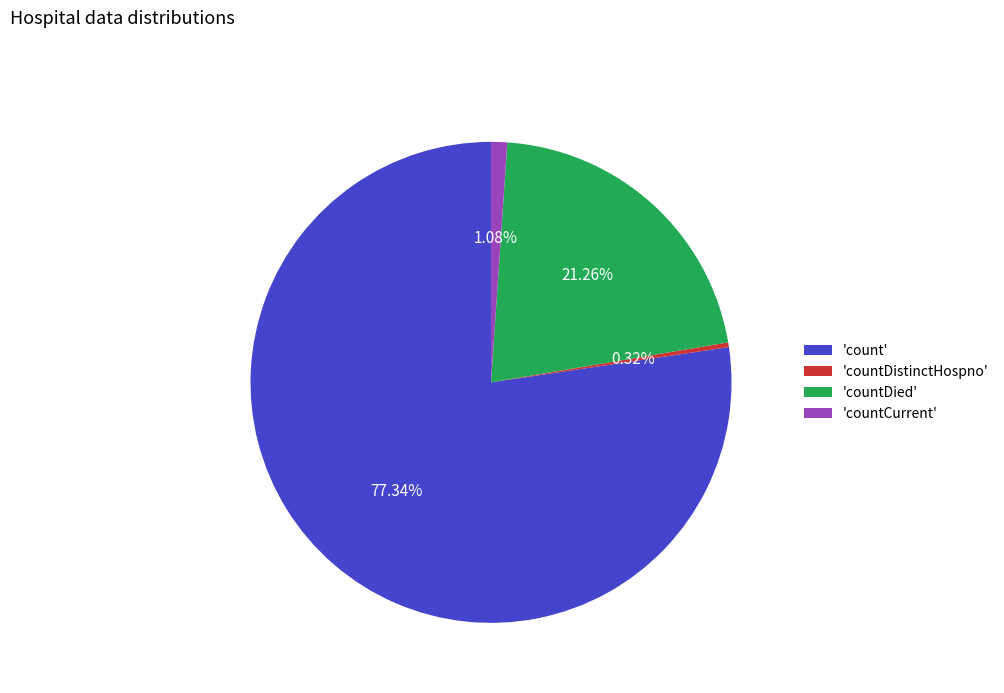

Which has a higher value, 'count' or 'countCurrent'?

'count'